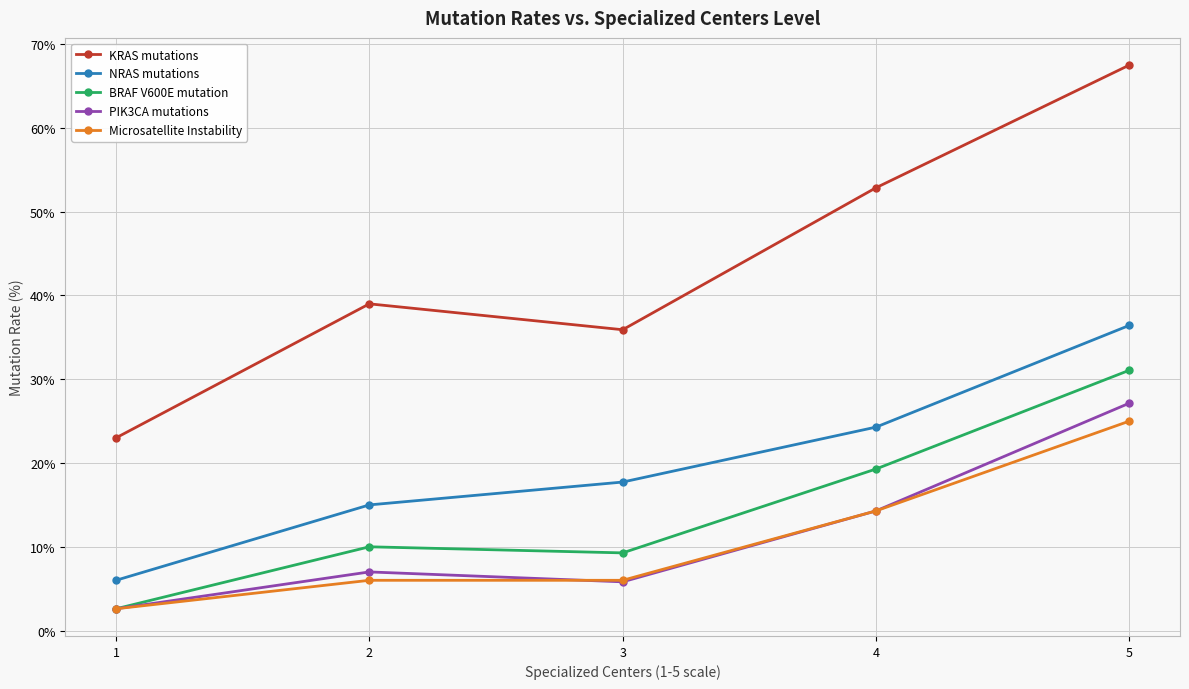

How many interior local peaks does the BRAF V600E mutation series have?

1